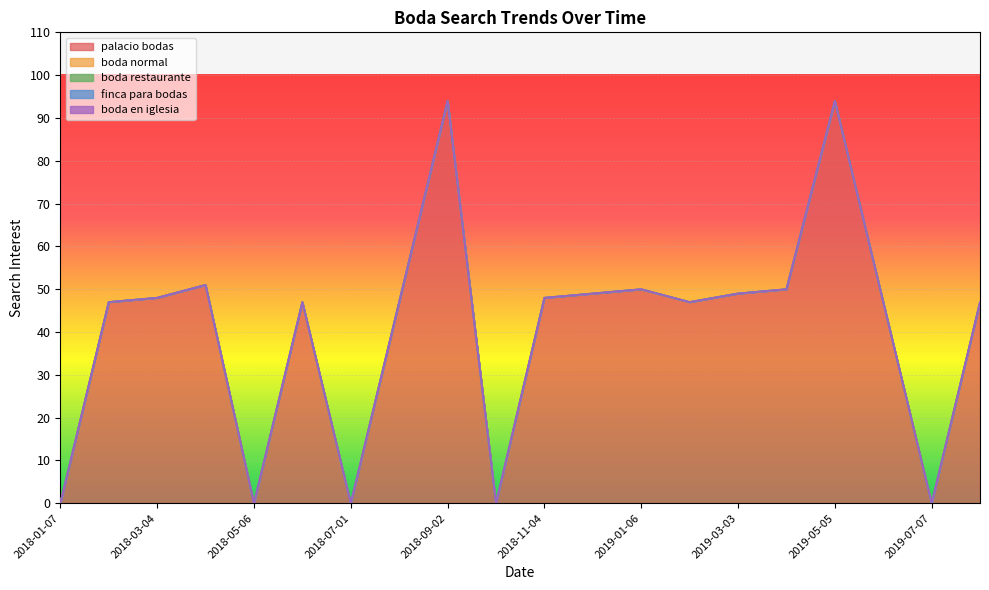

Which series has the widest spread of values?

palacio bodas